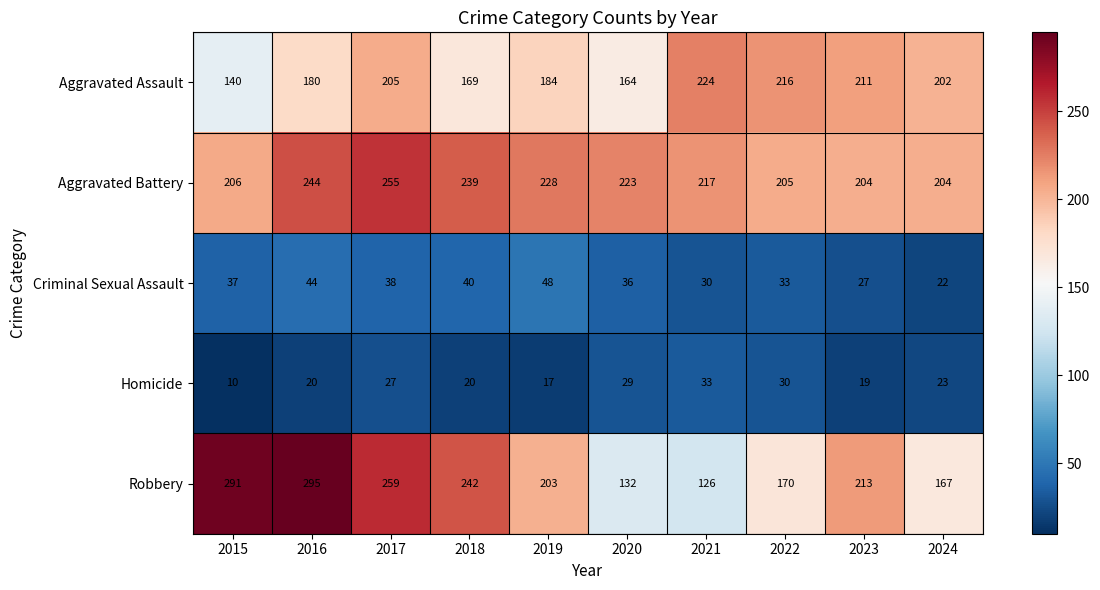

True or false: Homicide has a value of 20 at 2018.

True